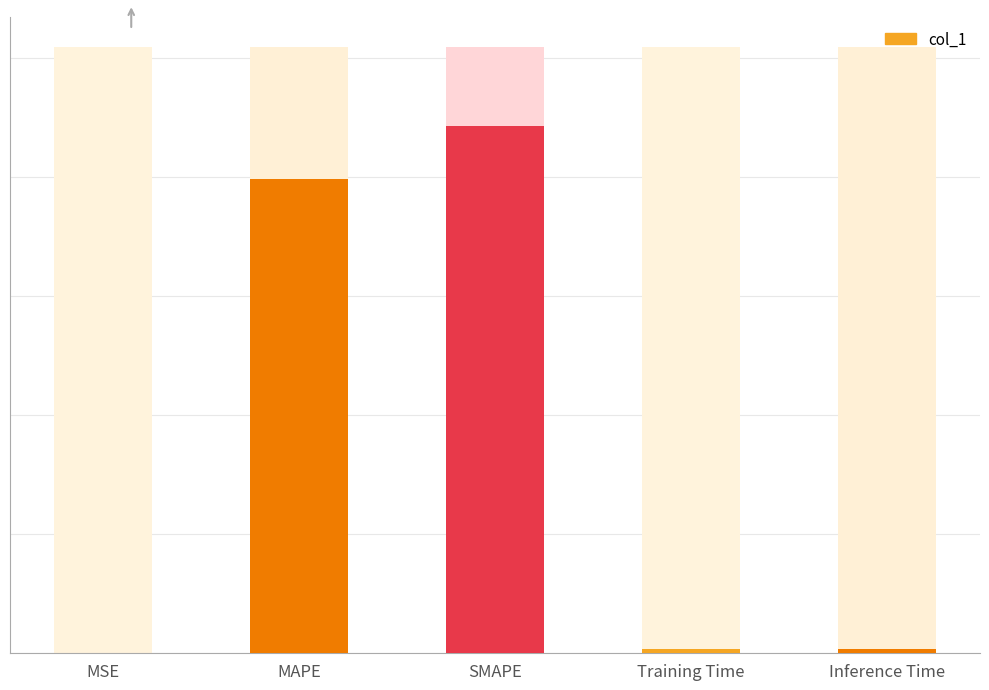

Rank the categories by value from lowest to highest.

MSE, Training Time, Inference Time, MAPE, SMAPE